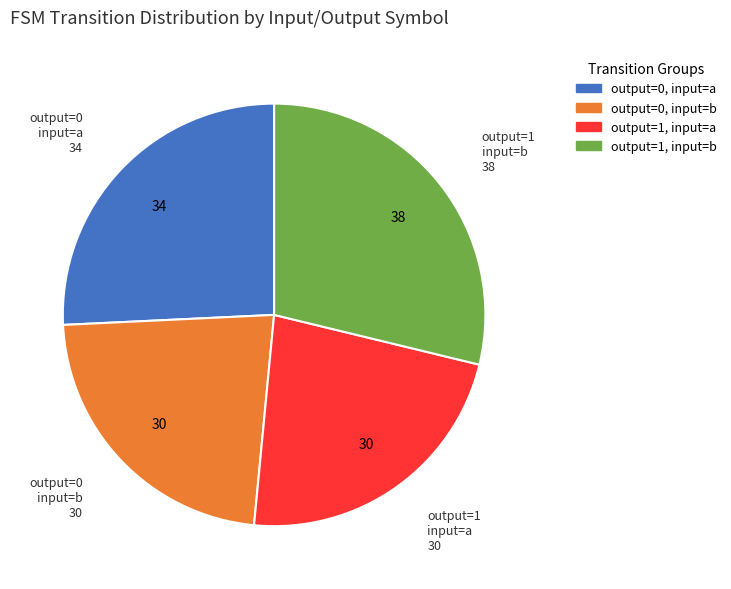

Does any single category account for the majority?

No